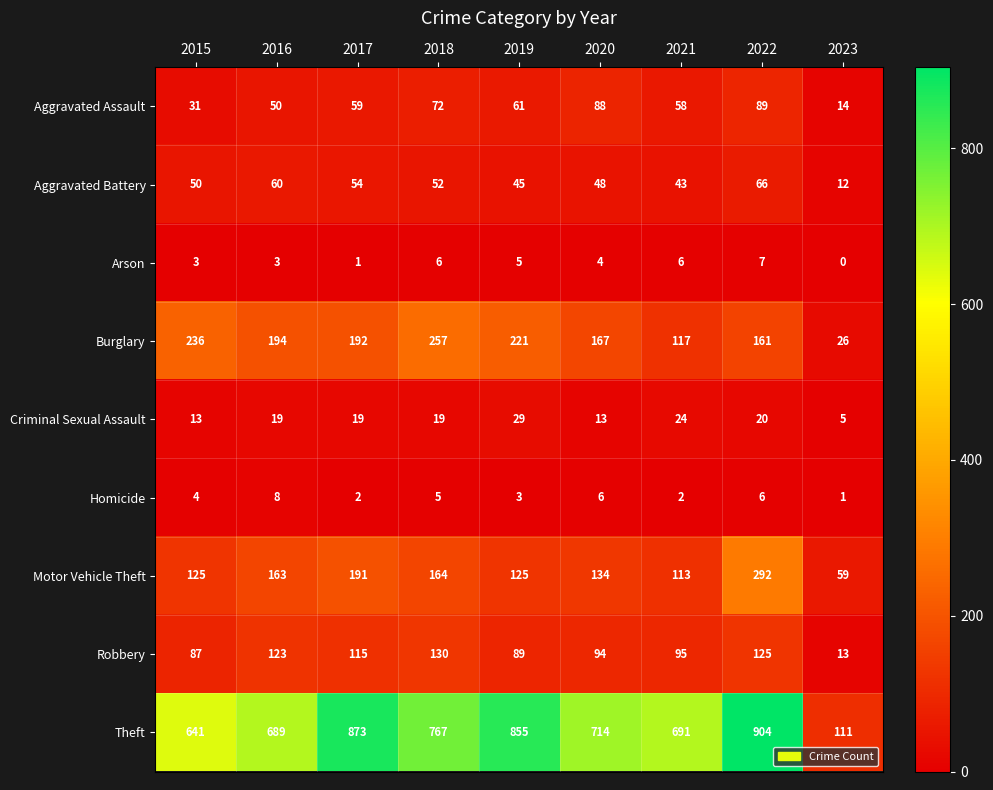

At which label is Burglary closest to 141?

2022